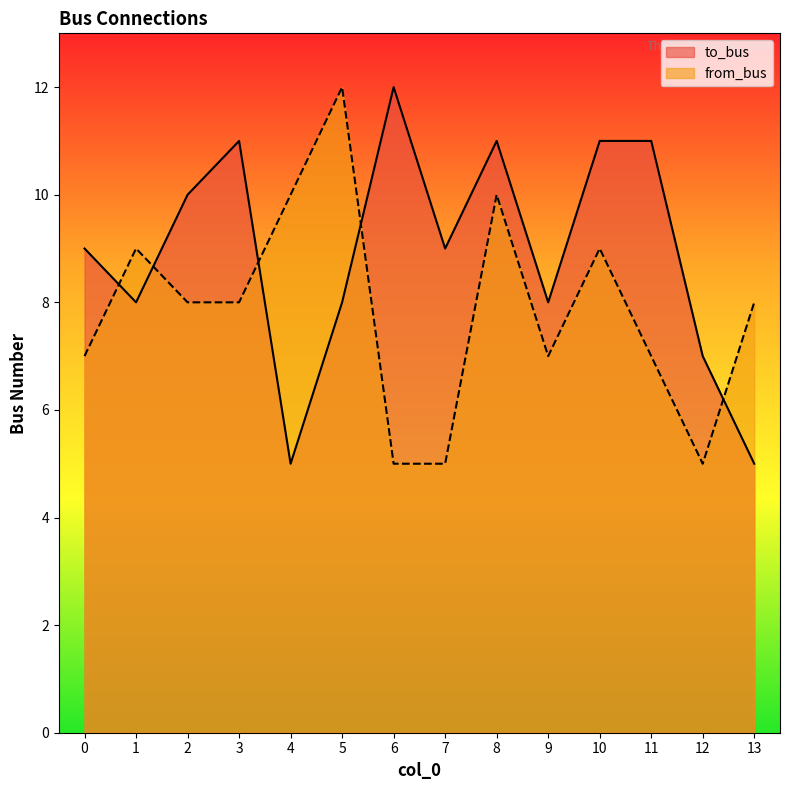

What are all the series names shown in the legend?

to_bus, from_bus